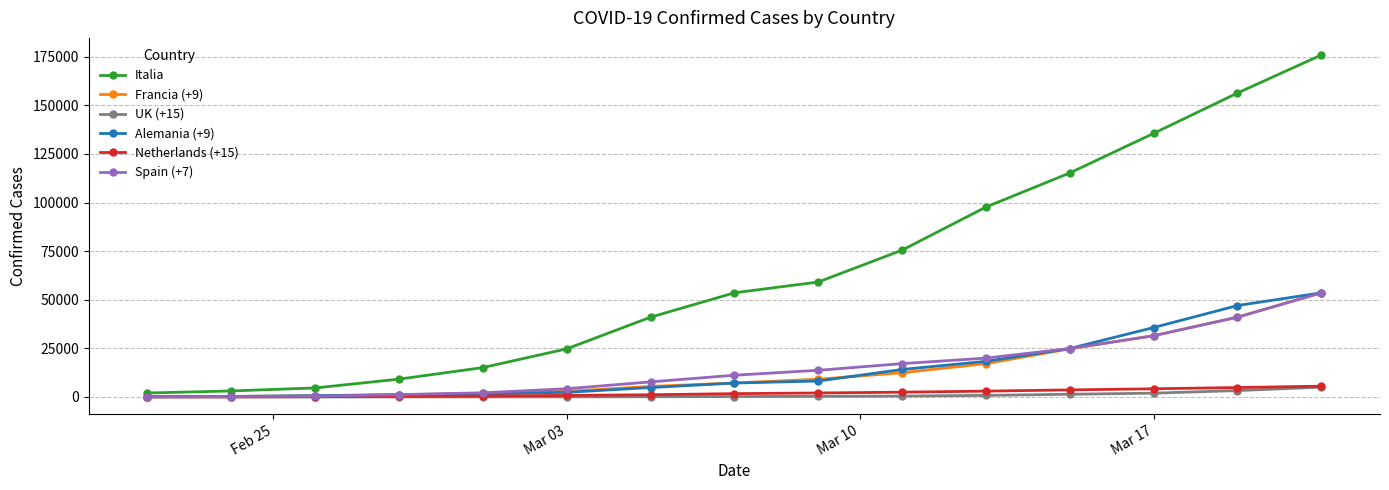

Which series has the widest spread of values?

Italia